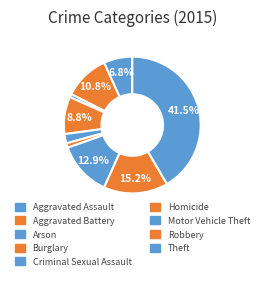

How many segments does this pie chart have?

9